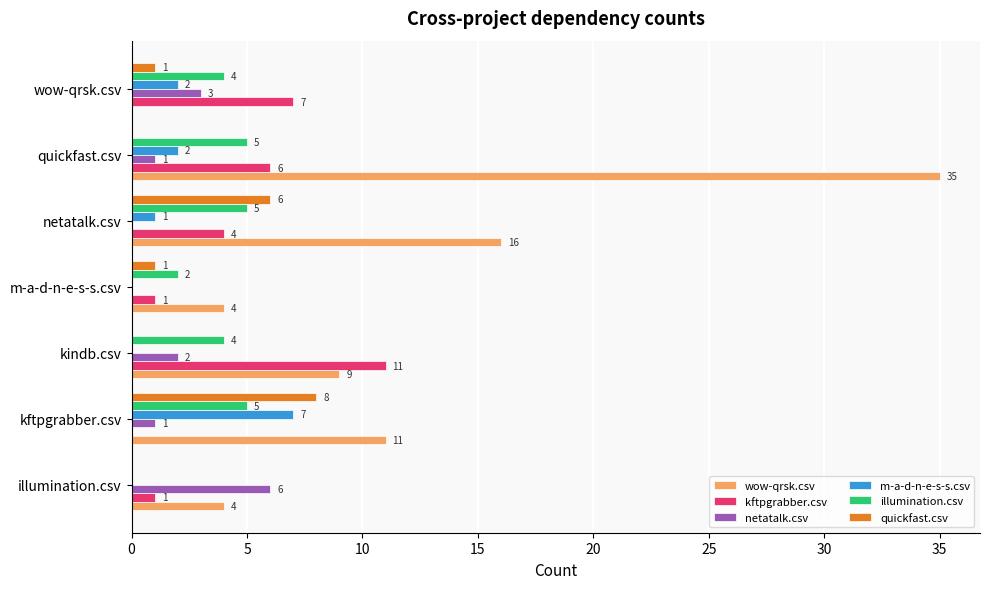

Which series has the largest range (max minus min)?

wow-qrsk.csv